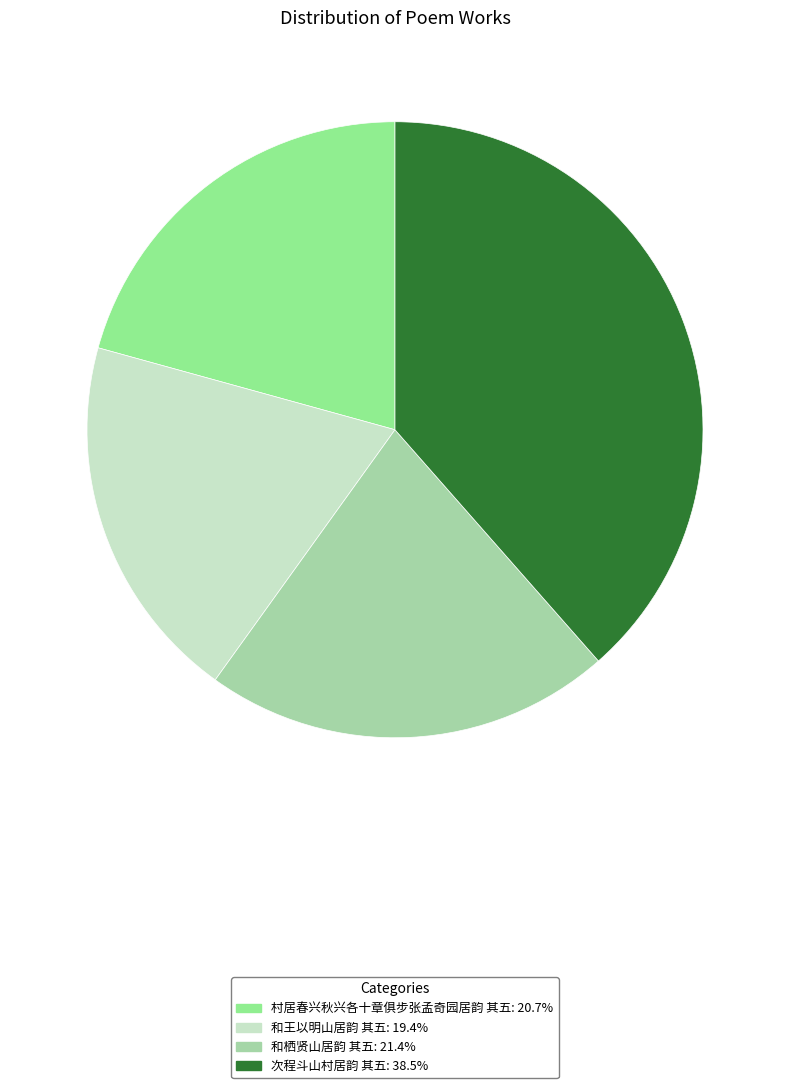

Combined, do 和王以明山居韵 其五 and 次程斗山村居韵 其五 account for over 50%?

Yes